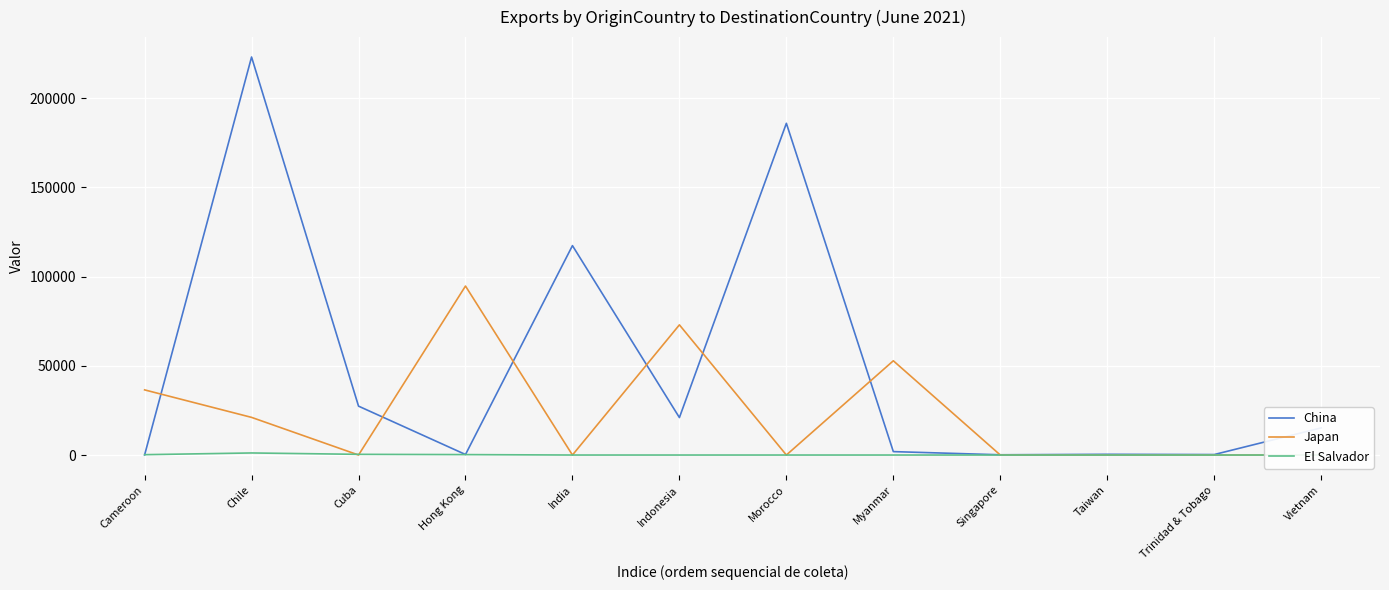

How many values in Japan are above zero?

8